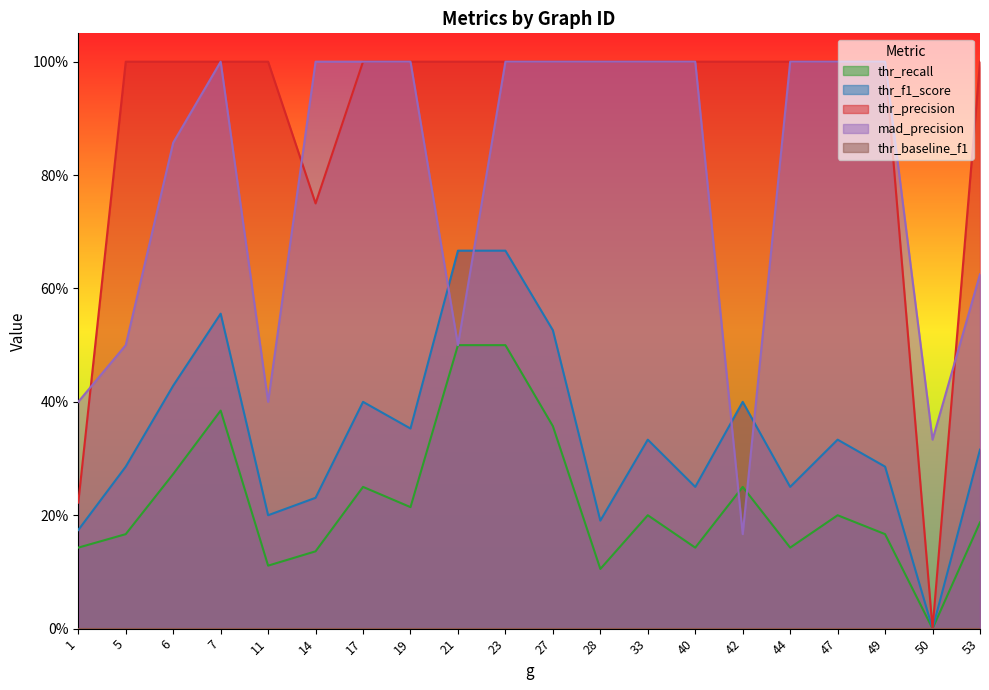

At which label is thr_f1_score closest to 0?

50